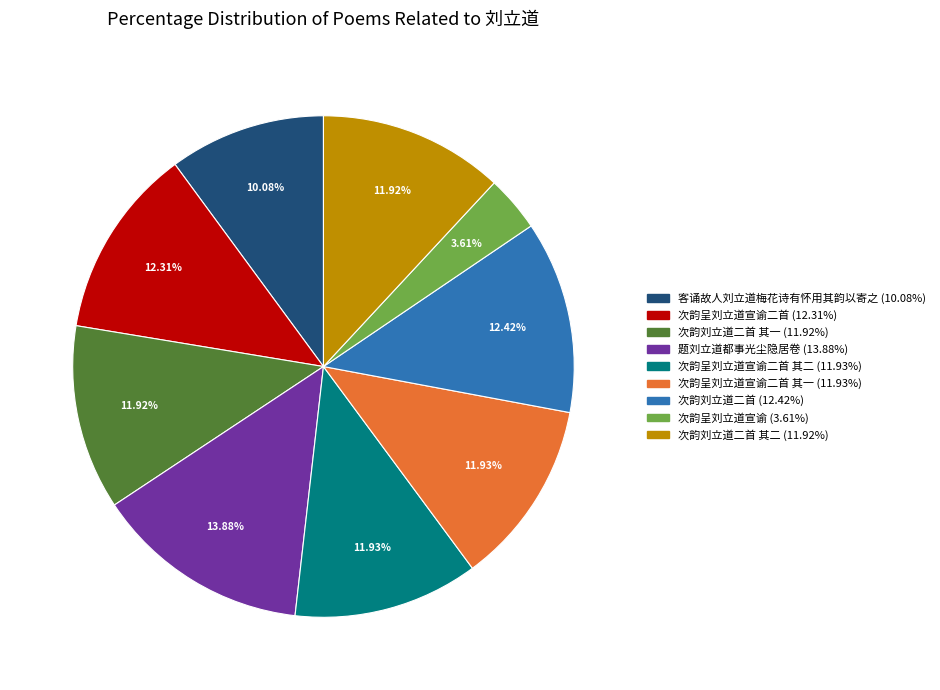

Does any single category account for the majority?

No